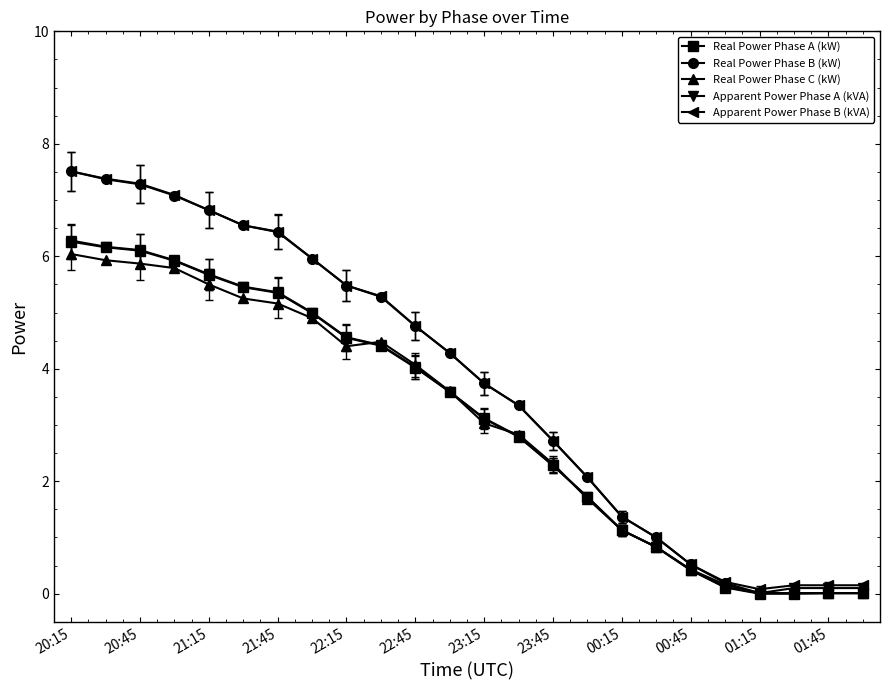

What is the maximum value shown in the chart?

7.5